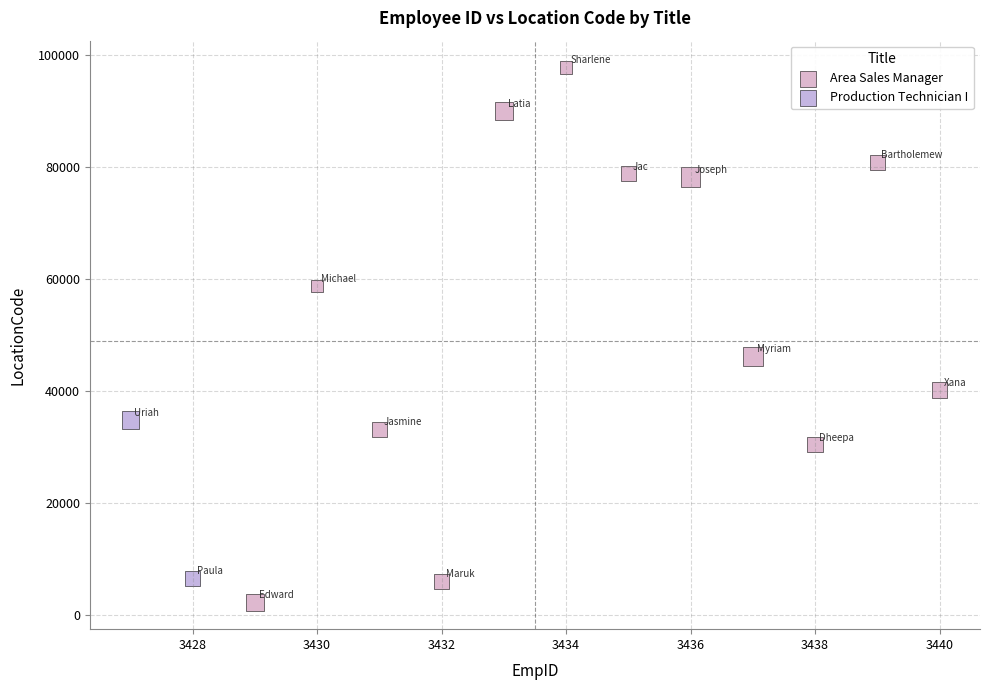

Which series has the widest spread of Y values?

Area Sales Manager